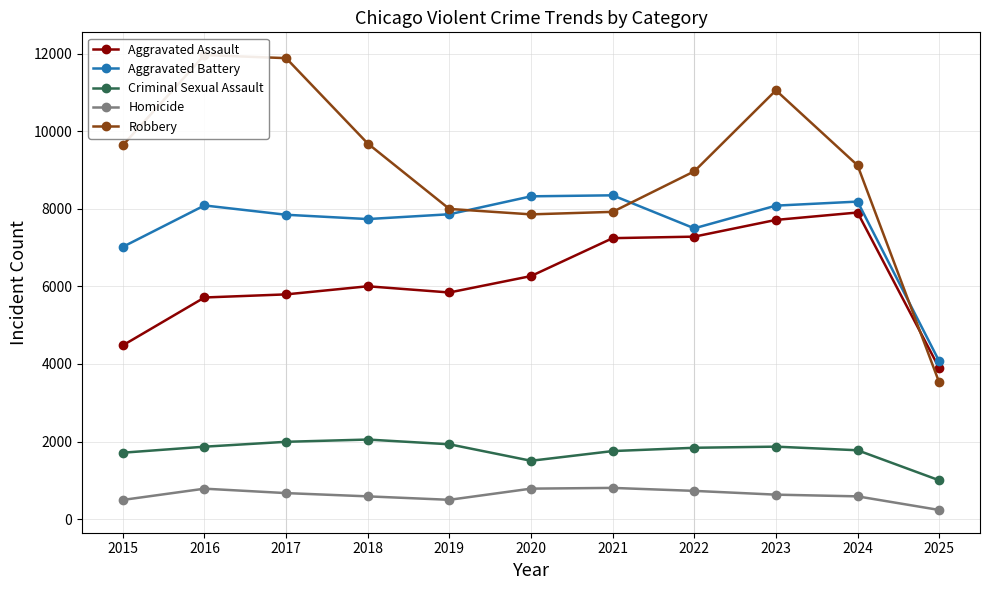

Where is the first local maximum for Homicide?

2016